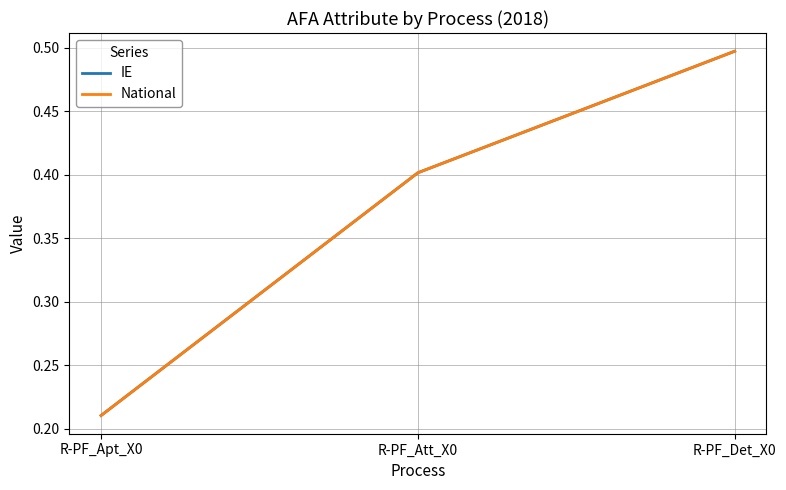

At which label is National closest to 0?

R-PF_Apt_X0